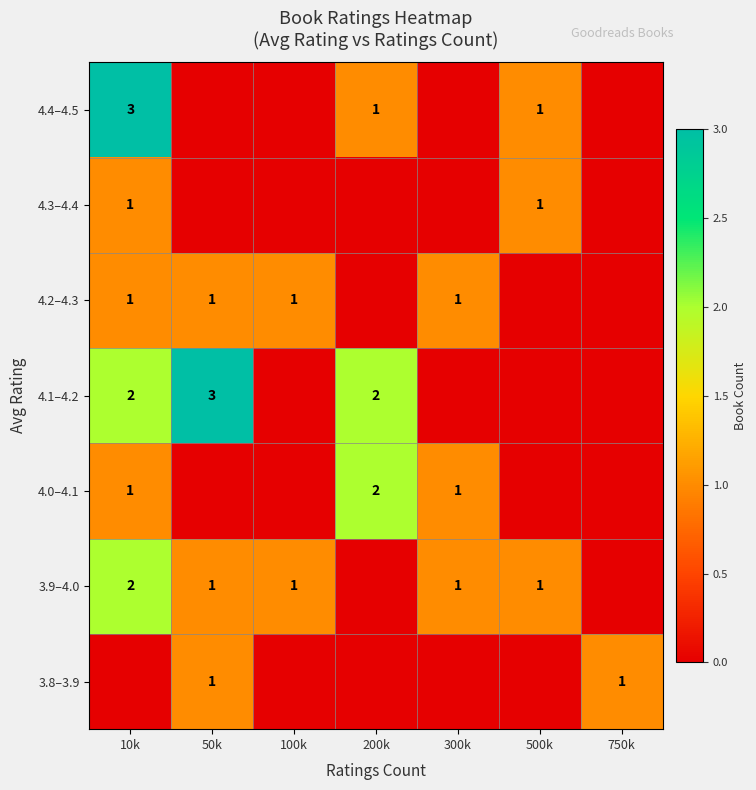

True or false: 4.4–4.5 has a value of 3 at 10k.

True